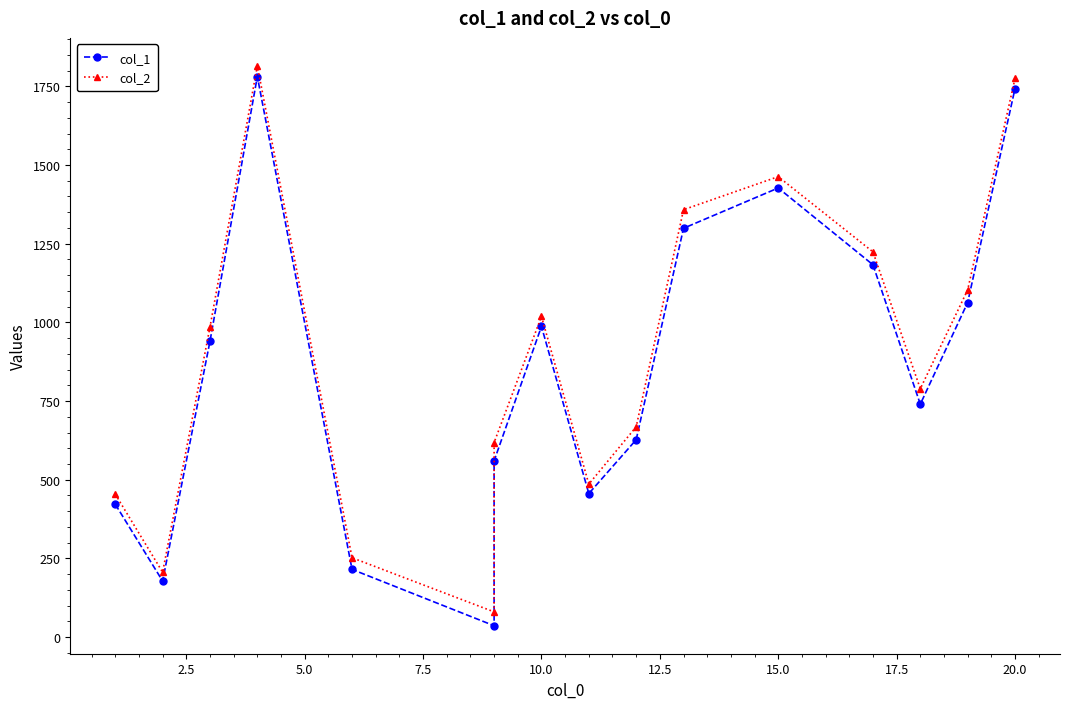

What is the lowest value of the col_1 series?

36